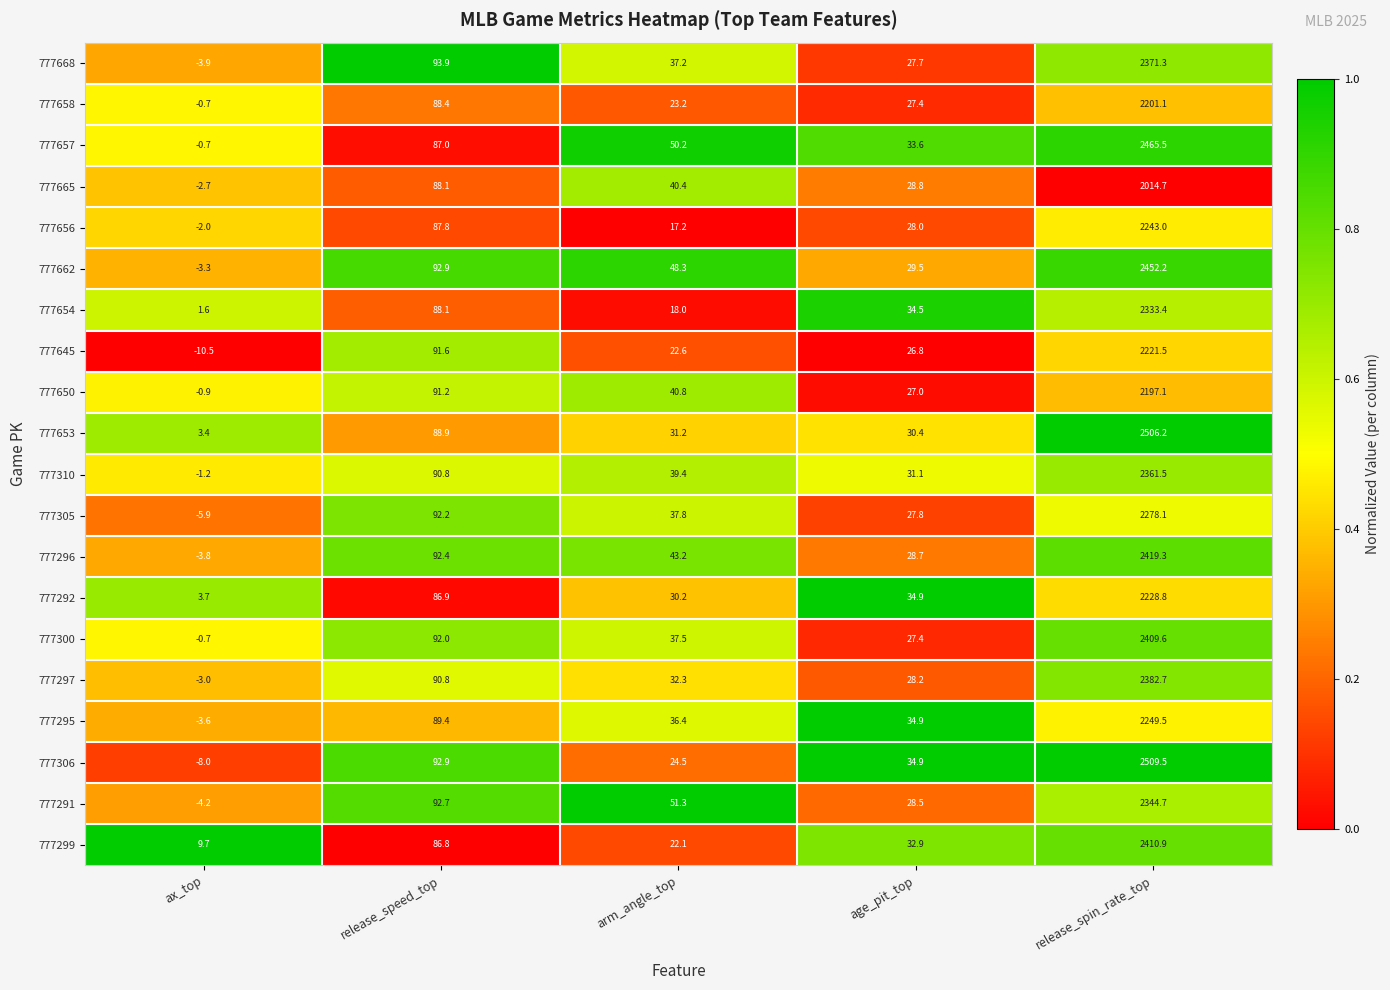

At which category does the chart reach its minimum across all series?

ax_top